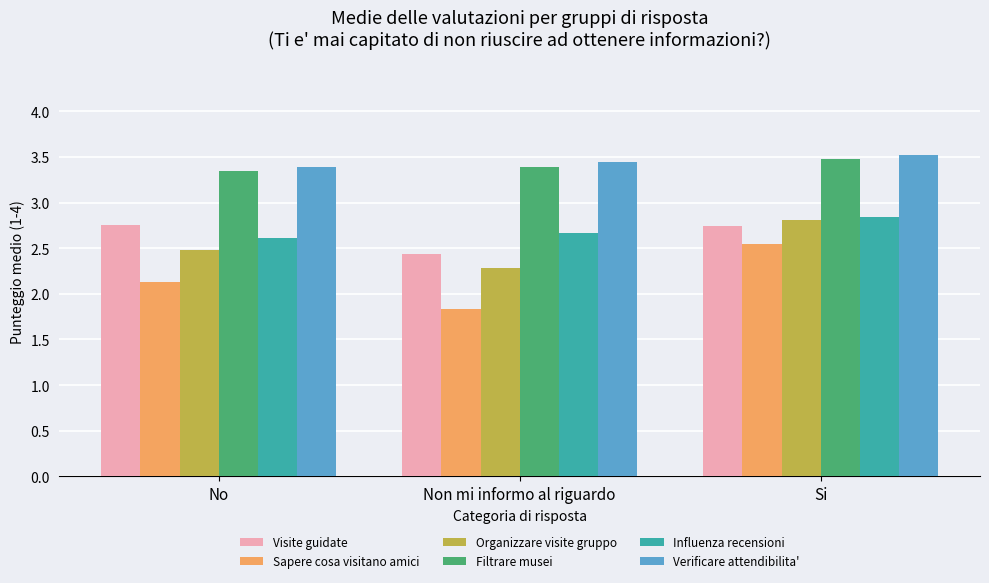

Between No and Non mi informo al riguardo, which series saw the biggest shift?

Visite guidate